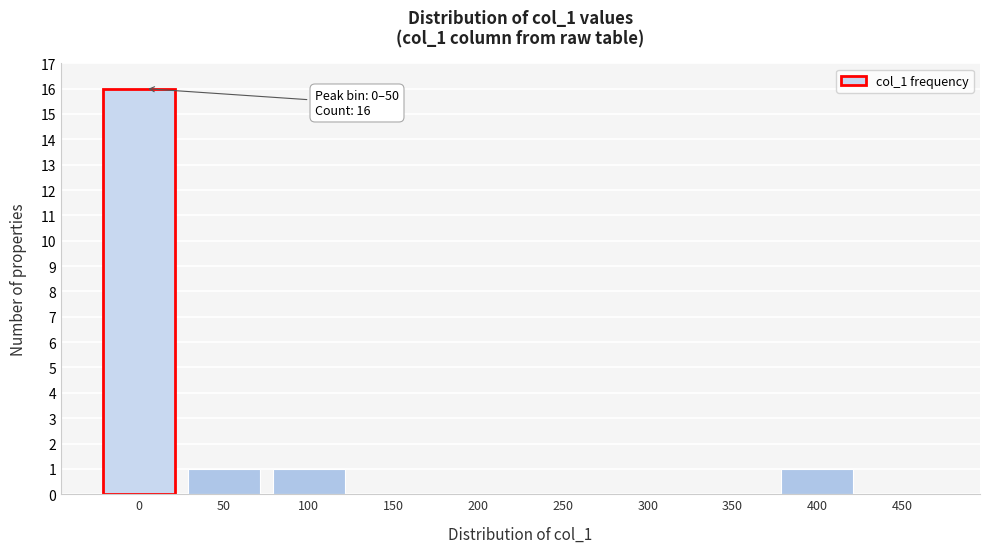

Reading left to right, transcribe all the data shown in this chart.

0=16	50=1	100=1	150=0	200=0	250=0	300=0	350=0	400=1	450=0